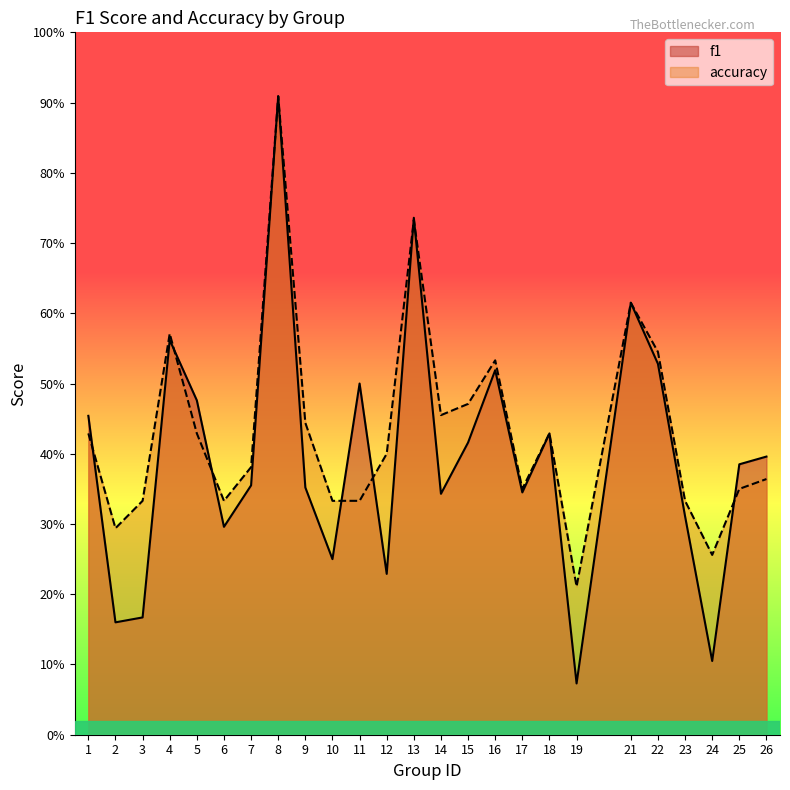

How many lines are shown in the chart?

2